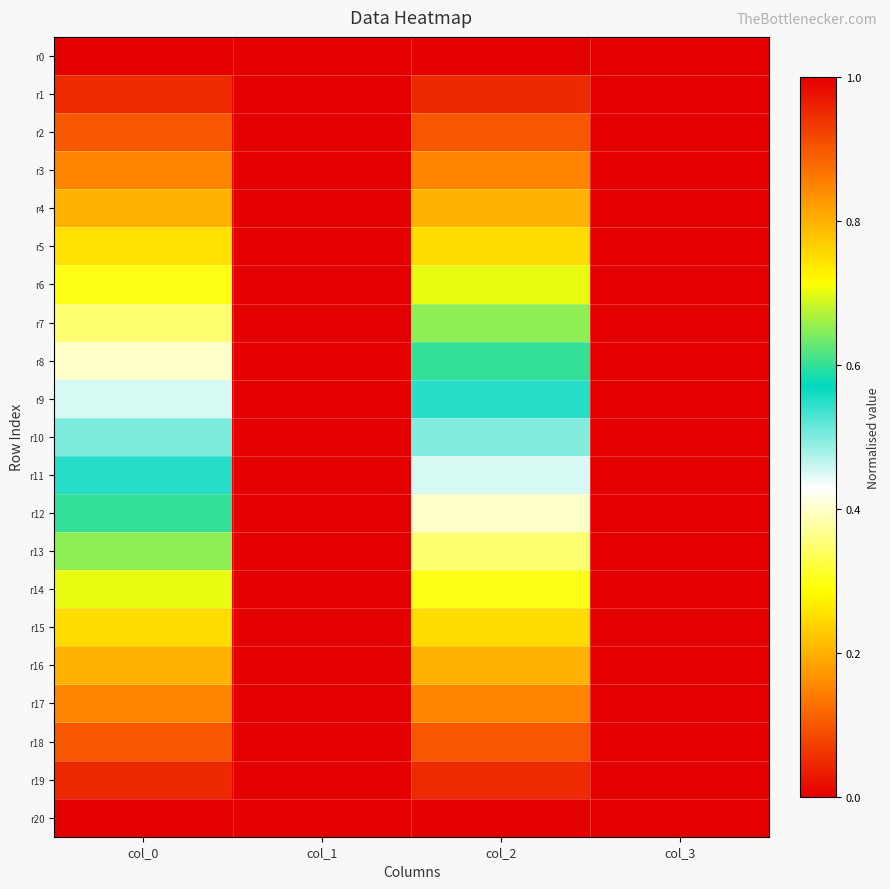

How many series are shown in this chart?

21